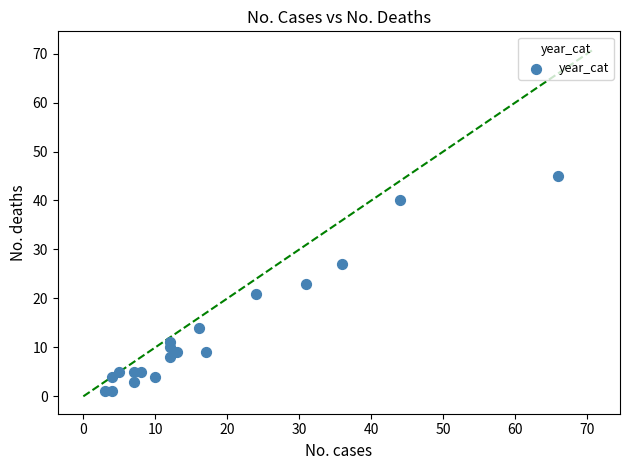

How many points are shown in the scatter plot?

19